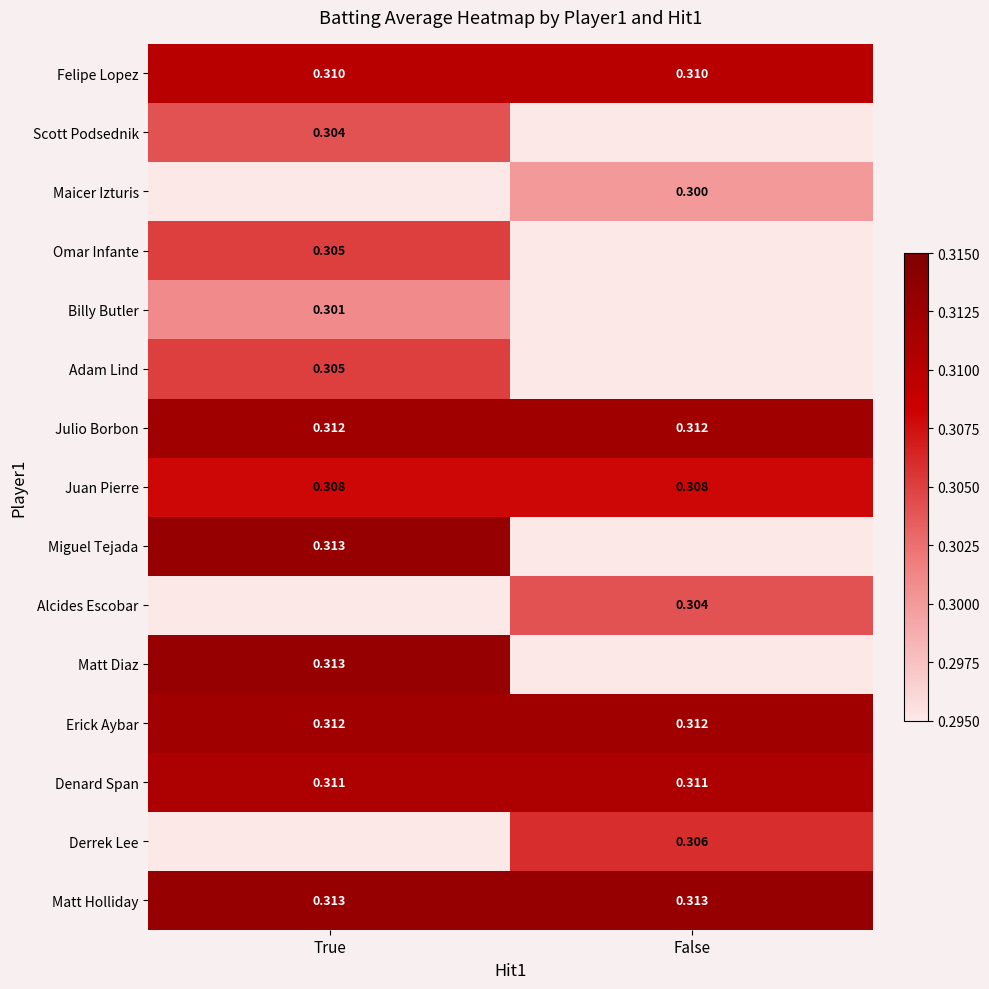

What is the sum of the Julio Borbon values at False and True?

0.6